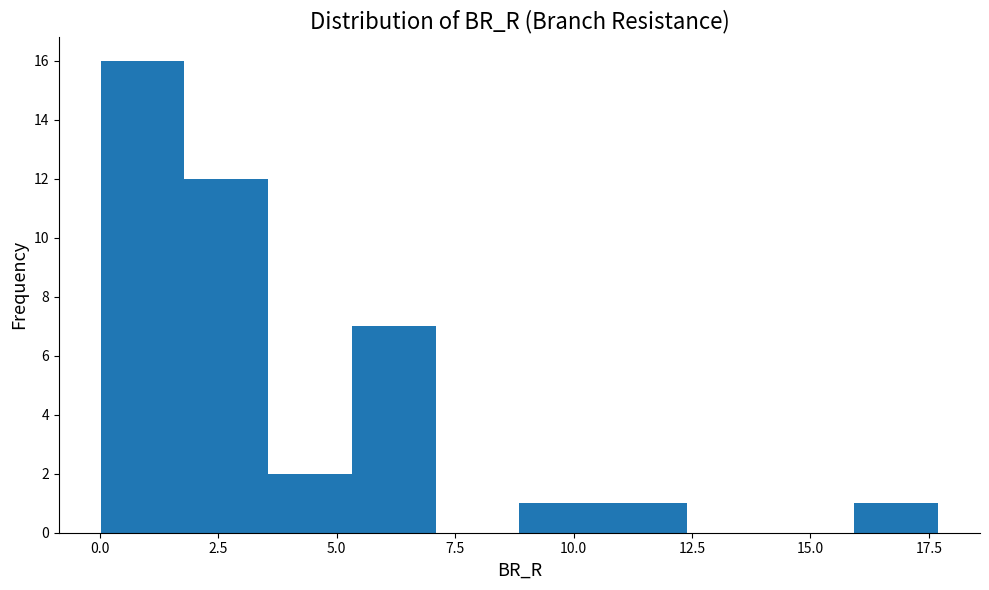

Read against the x-axis, roughly where is the centre of the tallest bar?

1.0